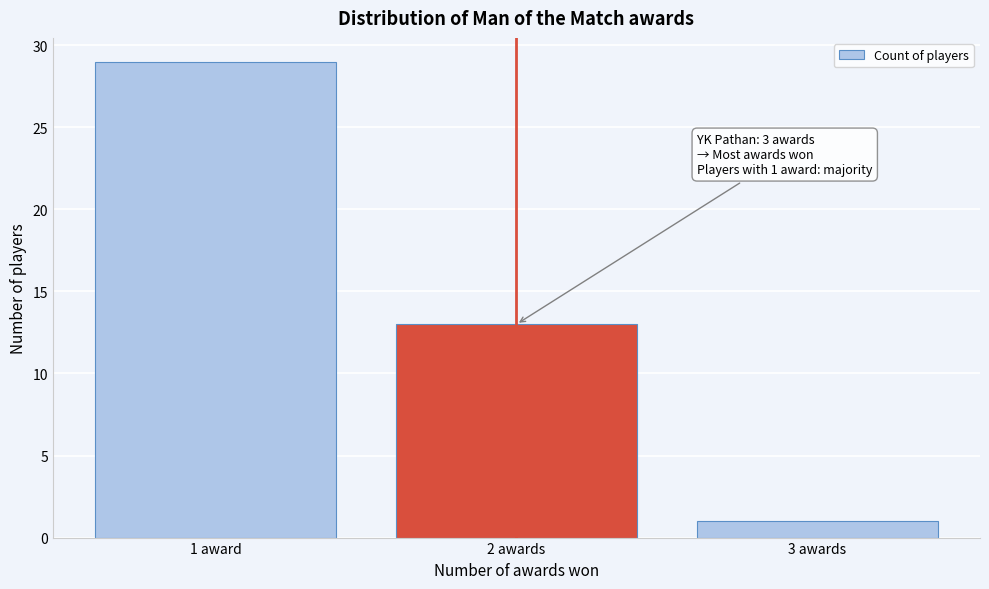

Reading left to right, extract all data points from this chart.

29	13	1